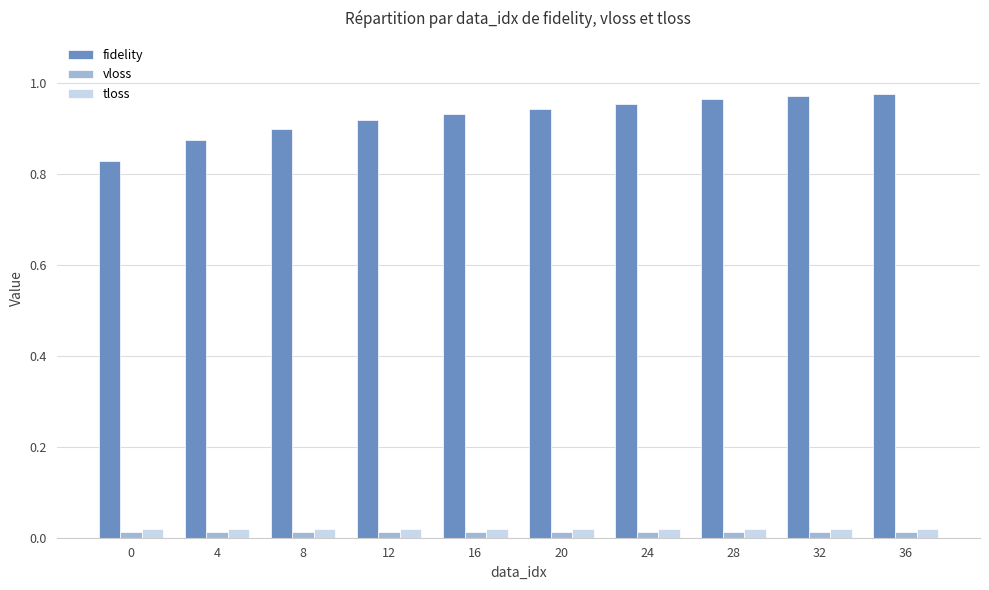

Count the fidelity values in the range 0 to 1.

10